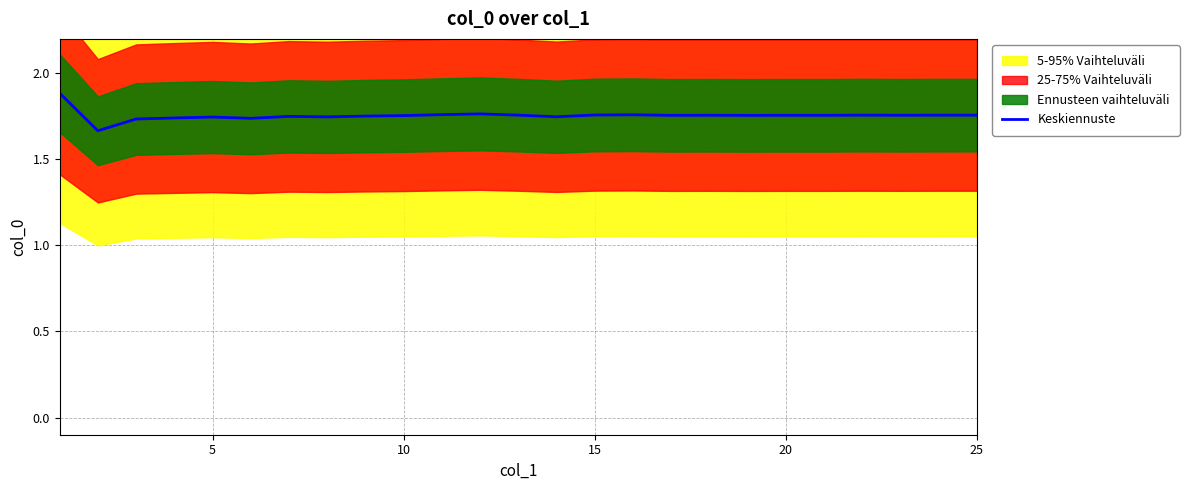

Count the number of categories in the chart.

25